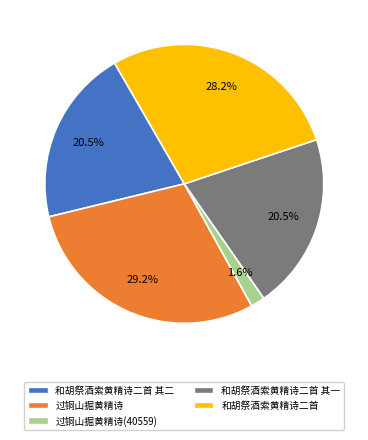

Is there any slice that represents more than half of the pie?

No